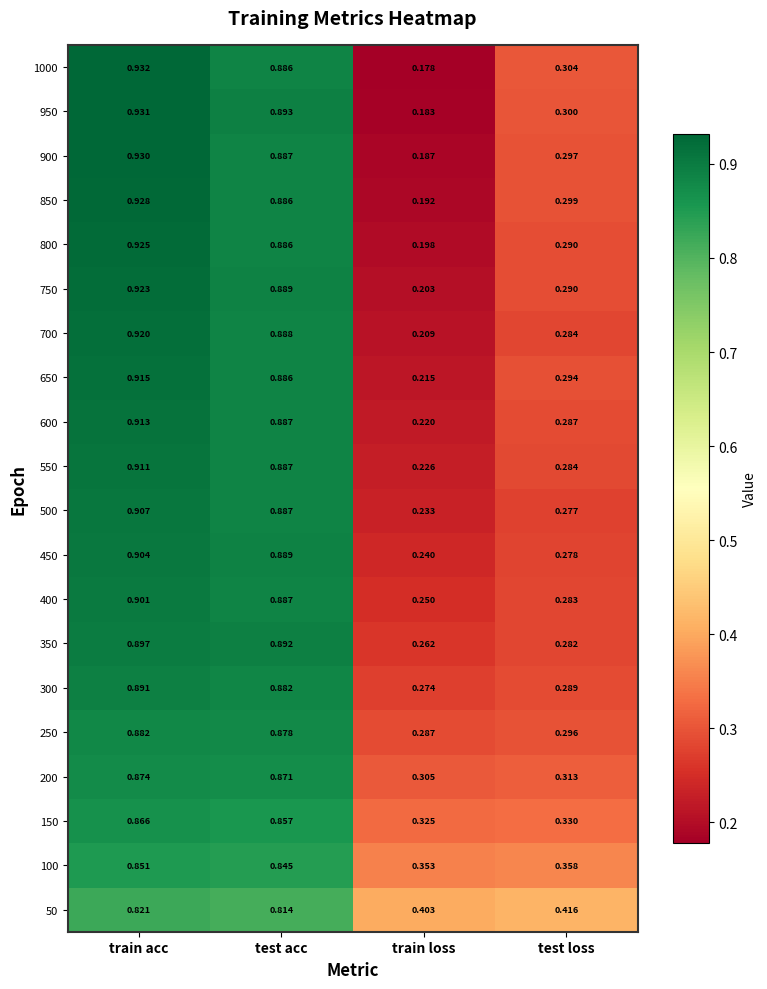

Which category has the lowest value across all series?

train loss